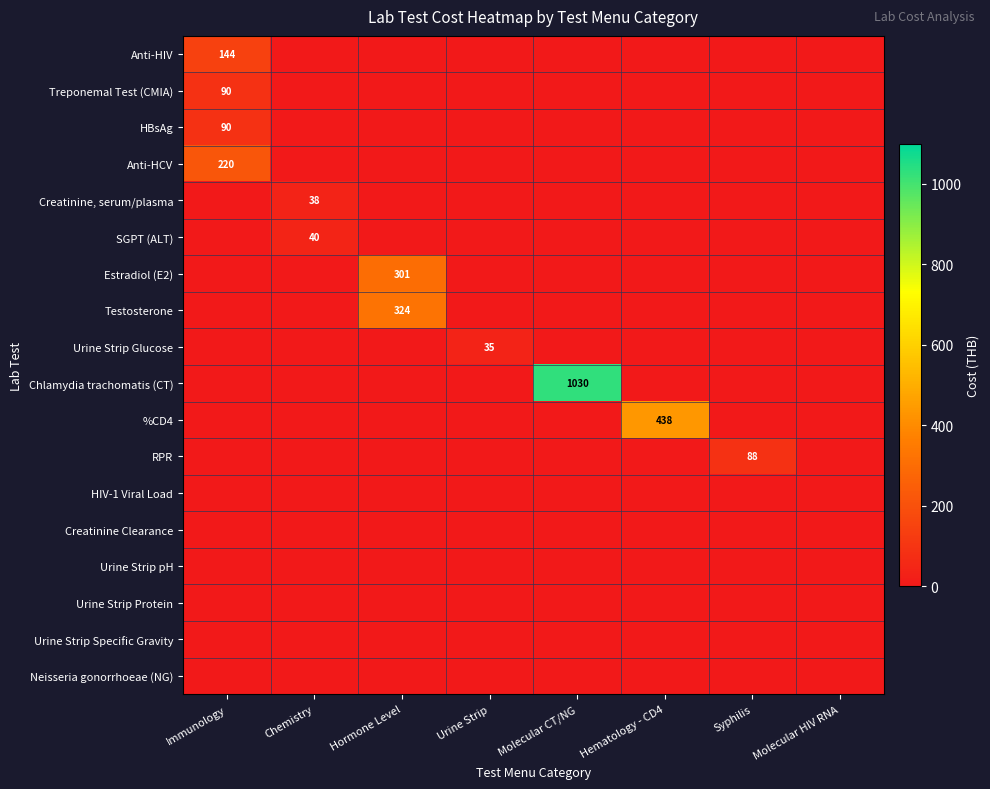

The value of Chlamydia trachomatis (CT) at Molecular CT/NG is 1030. True or false?

True